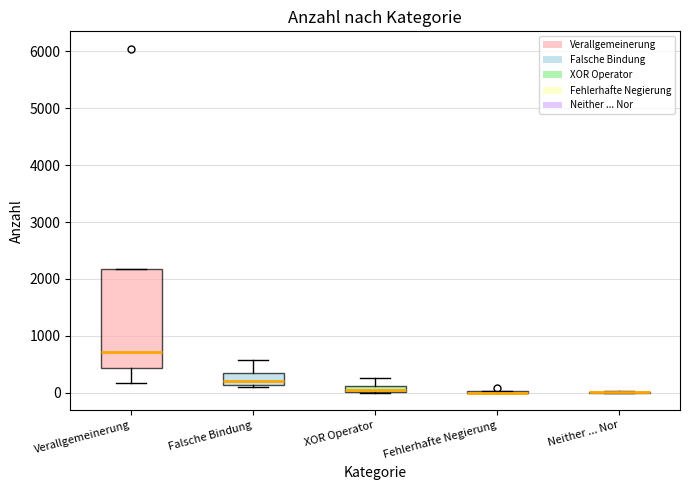

Comparing the boxes themselves (not the whiskers), which one is the tallest?

Verallgemeinerung